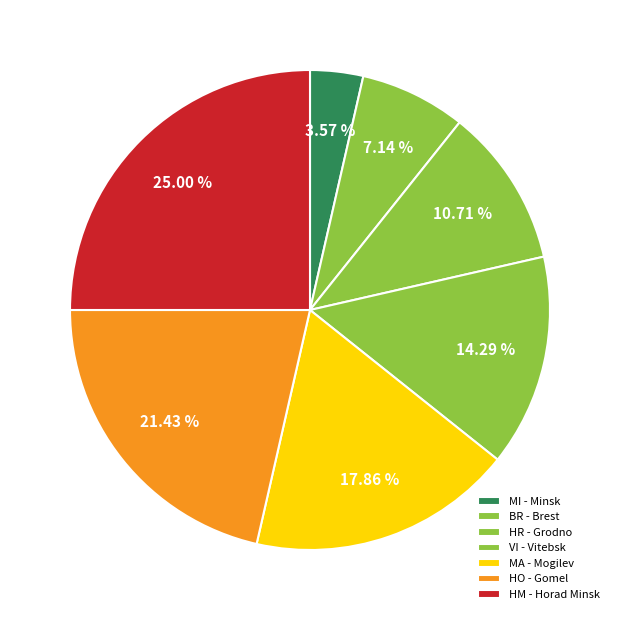

Combined, what portion of the pie is VI - Vitebsk and BR - Brest?

21.4%